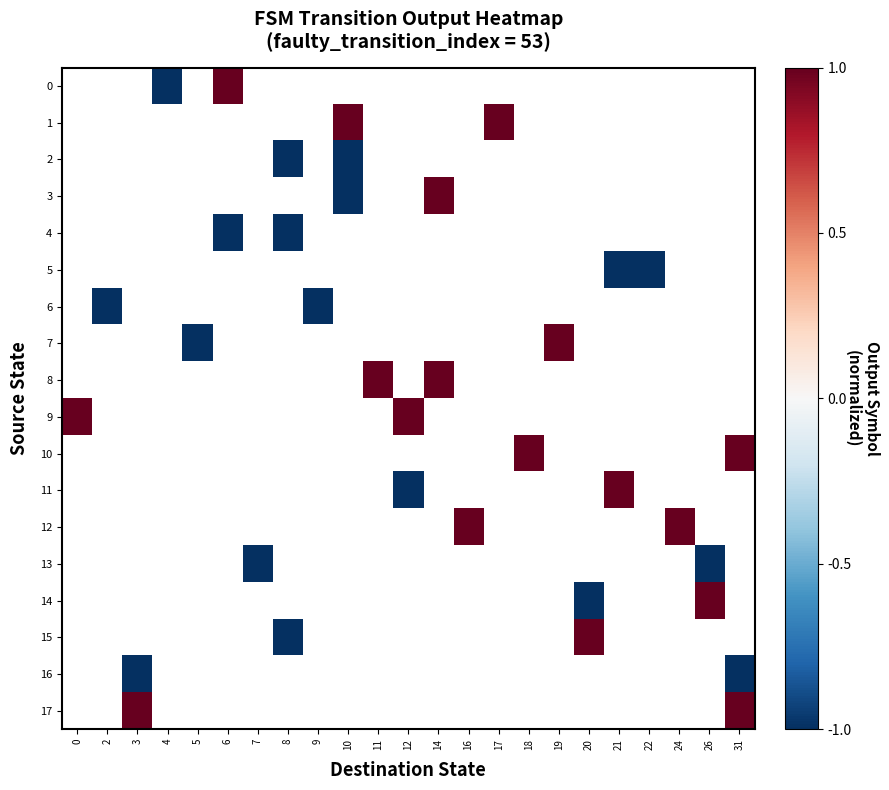

Which label corresponds to the smallest value in the chart?

4